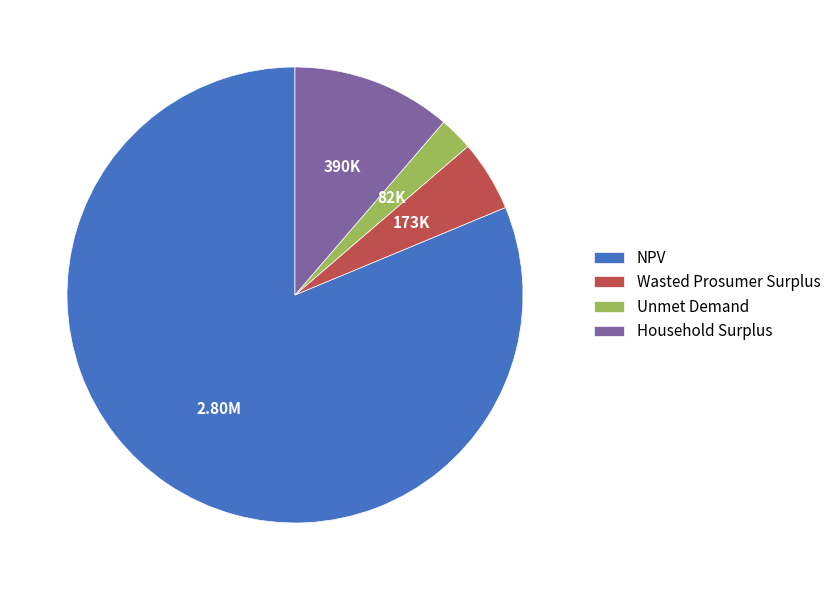

The Household Surplus slice represents 11% of the pie. True or false?

True